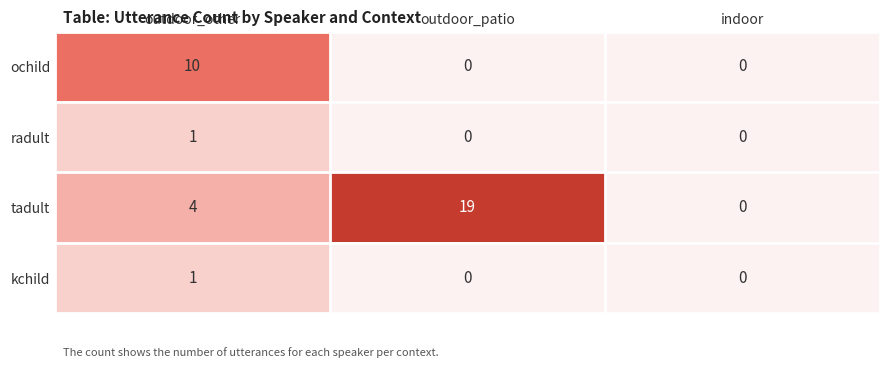

Reading left to right, extract all data points from this chart.

ochild: outdoor_other=10	outdoor_patio=0	indoor=0
radult: outdoor_other=1	outdoor_patio=0	indoor=0
tadult: outdoor_other=4	outdoor_patio=19	indoor=0
kchild: outdoor_other=1	outdoor_patio=0	indoor=0